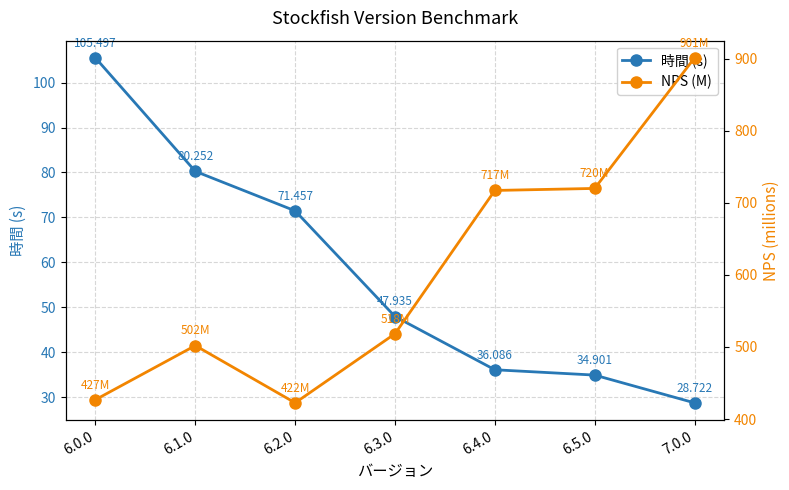

Which label corresponds to the smallest value in the chart?

7.0.0